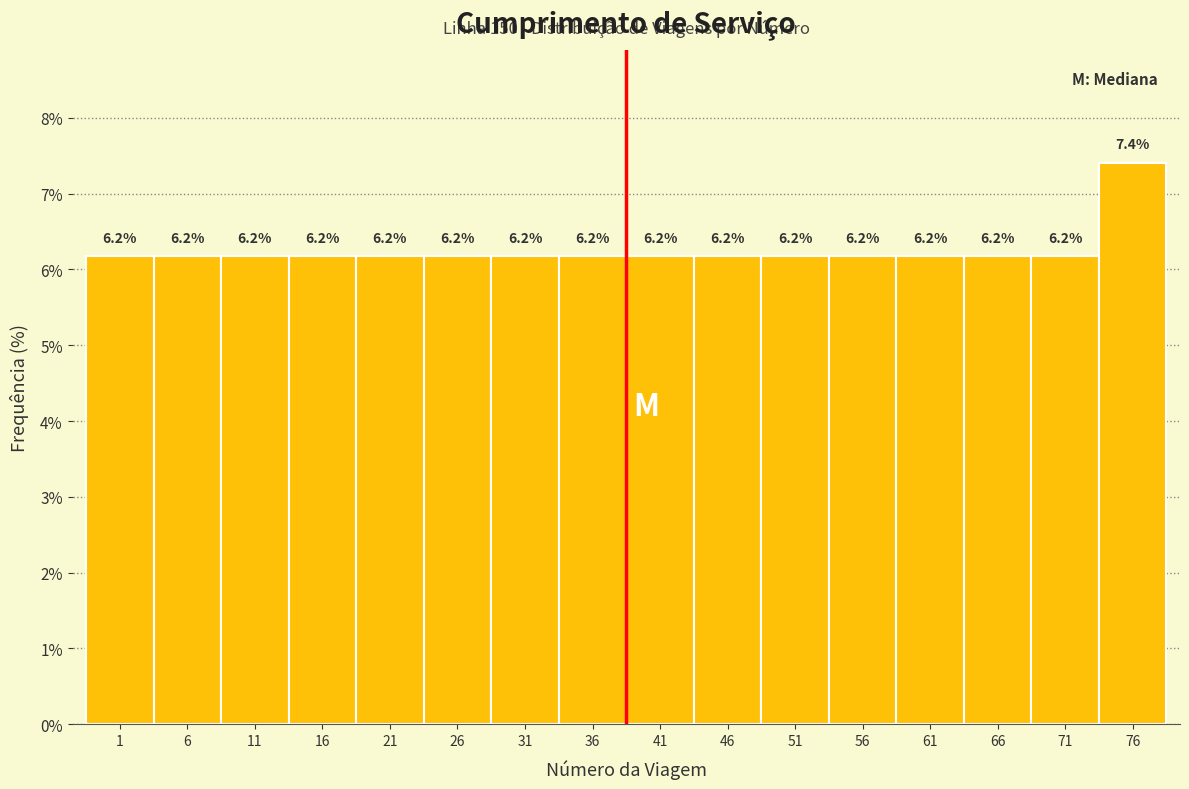

Reading right to left, extract all data points from this chart.

76=7.4	71=6.2	66=6.2	61=6.2	56=6.2	51=6.2	46=6.2	41=6.2	36=6.2	31=6.2	26=6.2	21=6.2	16=6.2	11=6.2	6=6.2	1=6.2